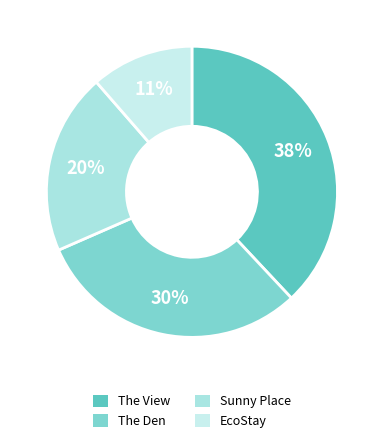

Between The View and EcoStay, which is larger?

The View